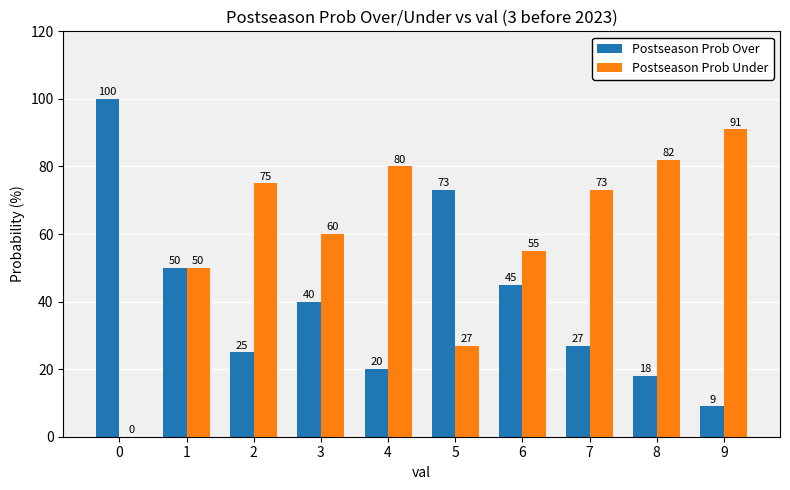

How many groups of bars are there?

10